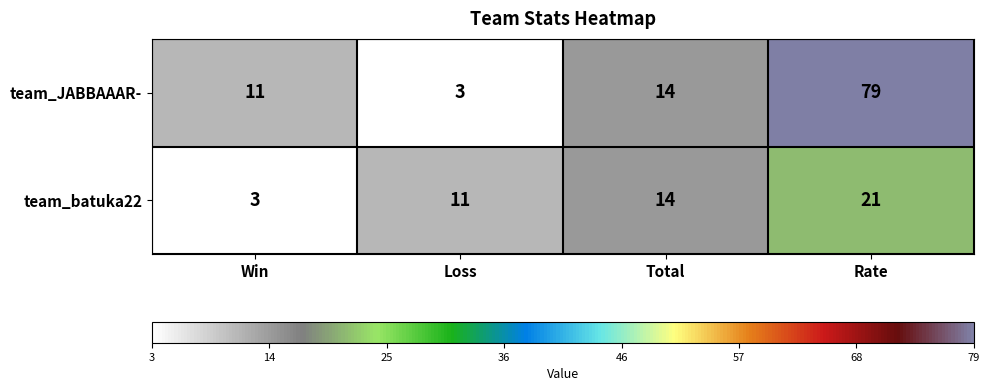

How many data points in team_JABBAAAR- are less than 14?

2